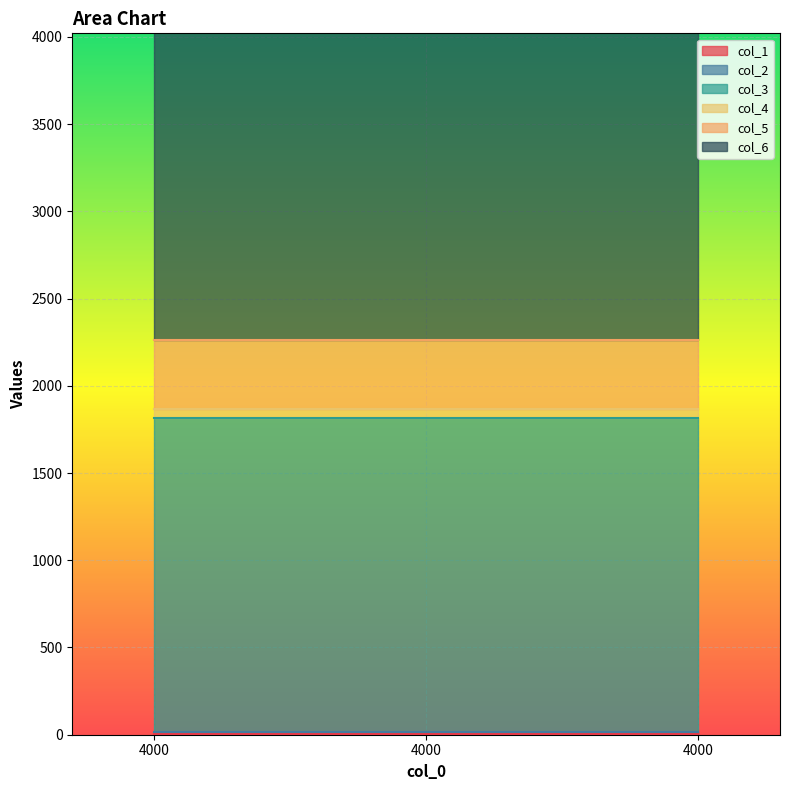

At 4000, list the series in order from smallest to largest.

col_1, col_2, col_4, col_5, col_3, col_6